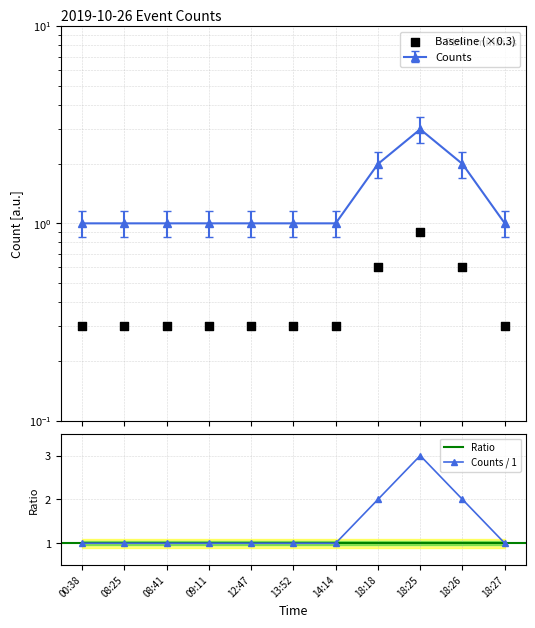

What is the change in value from 18:18 to 18:27?

-1